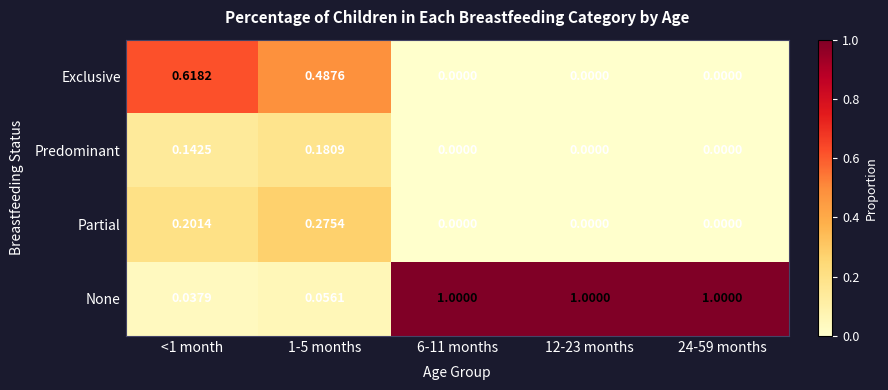

Is the value of Partial at 12-23 months greater than the value of Predominant at 1-5 months?

No